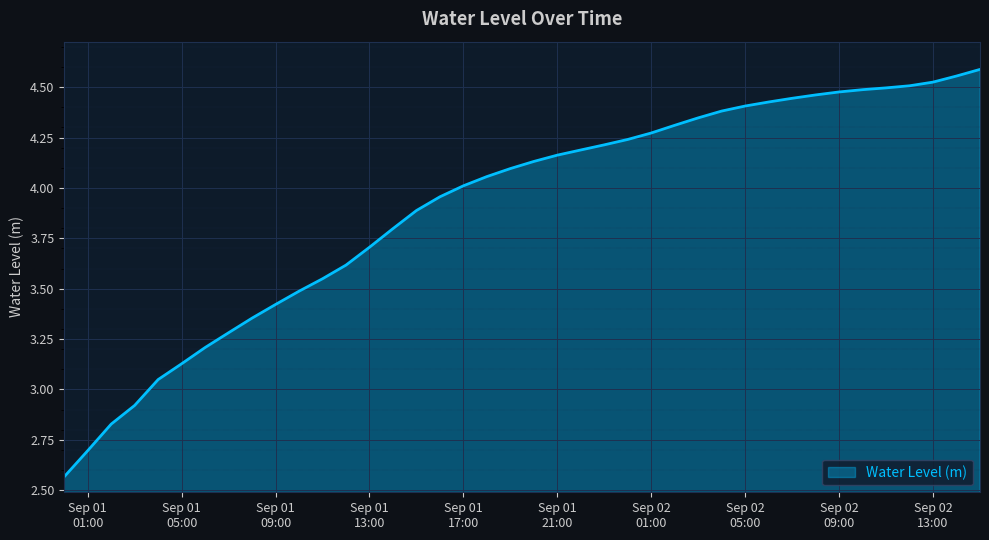

What is the difference between the maximum and minimum values?

2.0